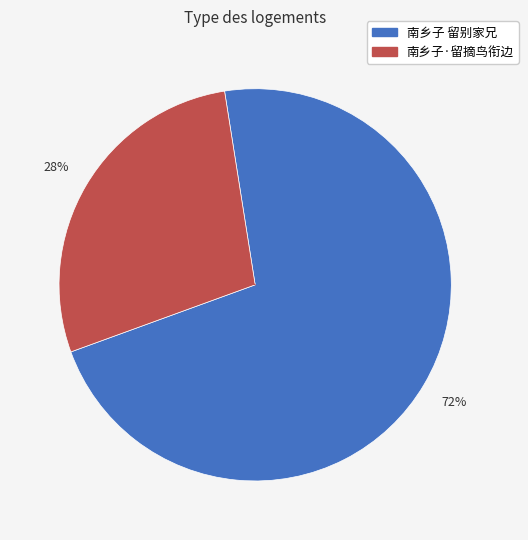

What is the ratio of the value at 南乡子·留摘鸟衔边 to the value at 南乡子 留别家兄?

0.4